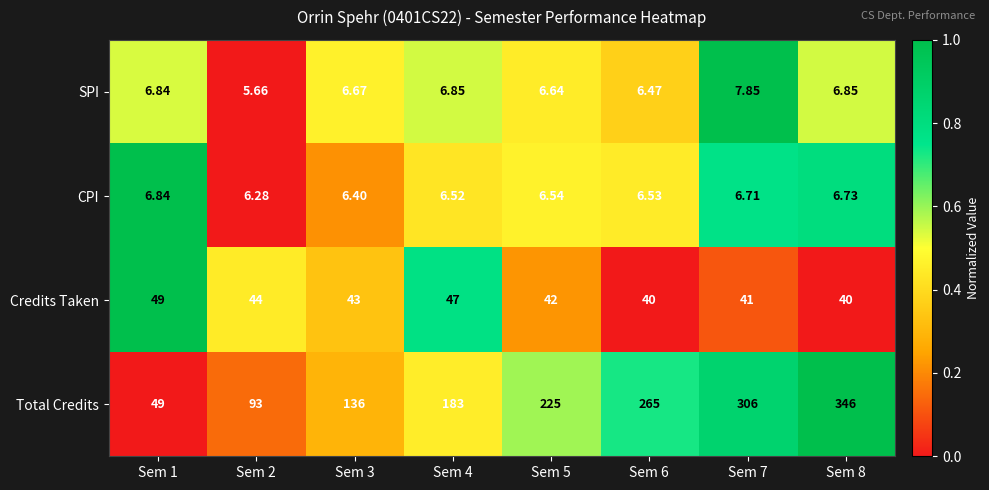

Rank the series at Sem 7 from highest to lowest value.

Total Credits, Credits Taken, SPI, CPI